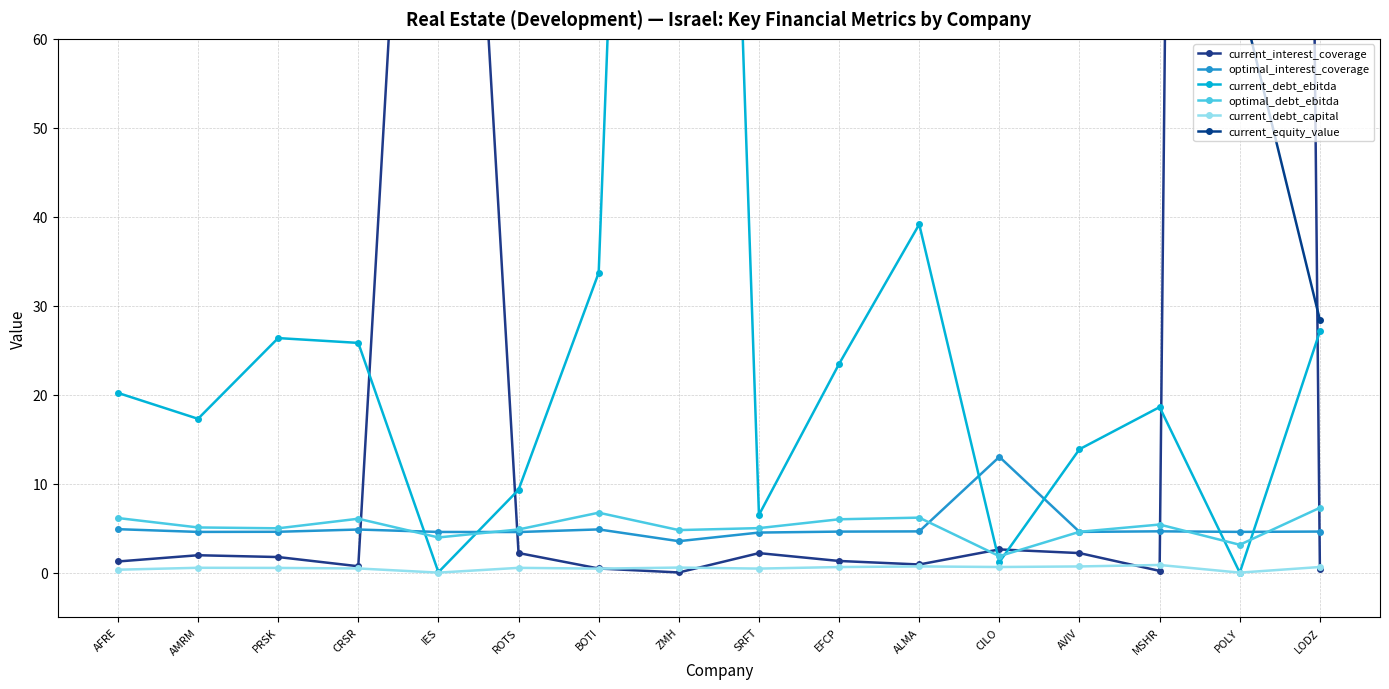

How many lines are shown in the chart?

6